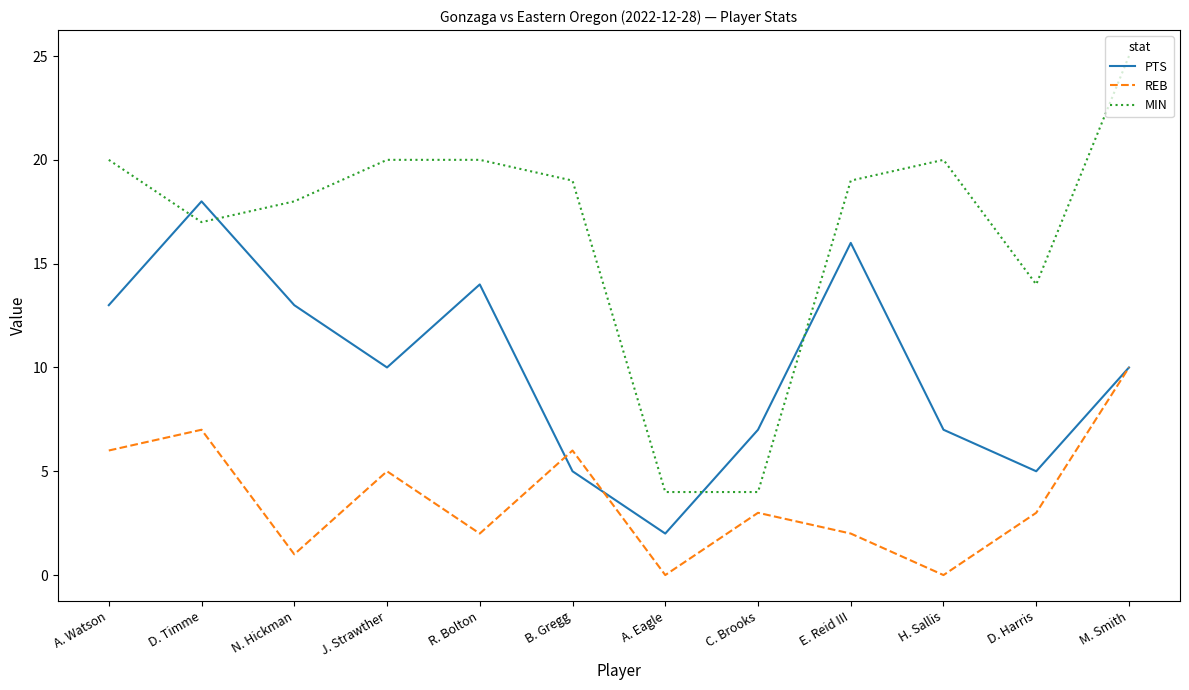

At which label does MIN reach its peak?

M. Smith